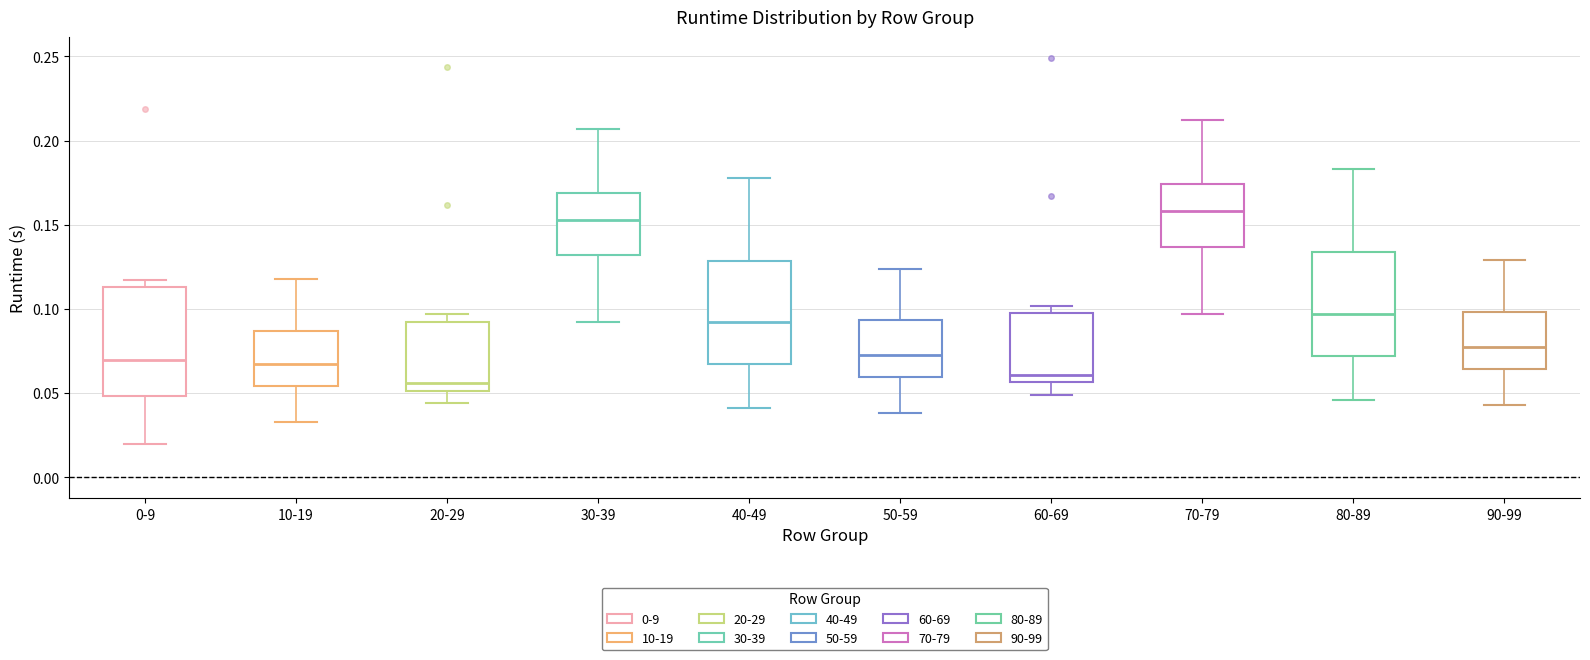

Which box has the highest median line?

70-79